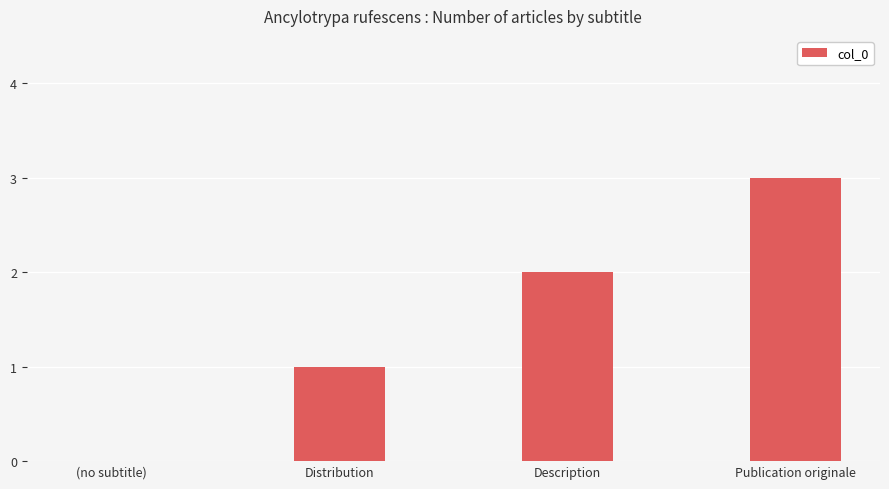

Which label corresponds to the largest value in the chart?

Publication originale